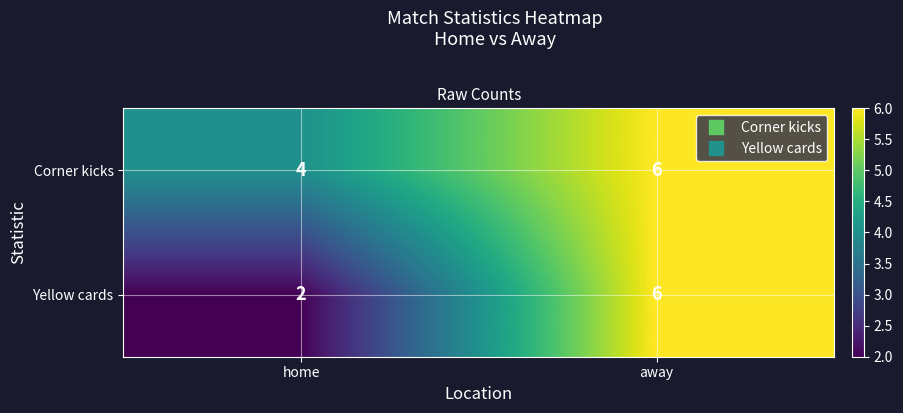

Where is Yellow cards nearest to the value 4?

home